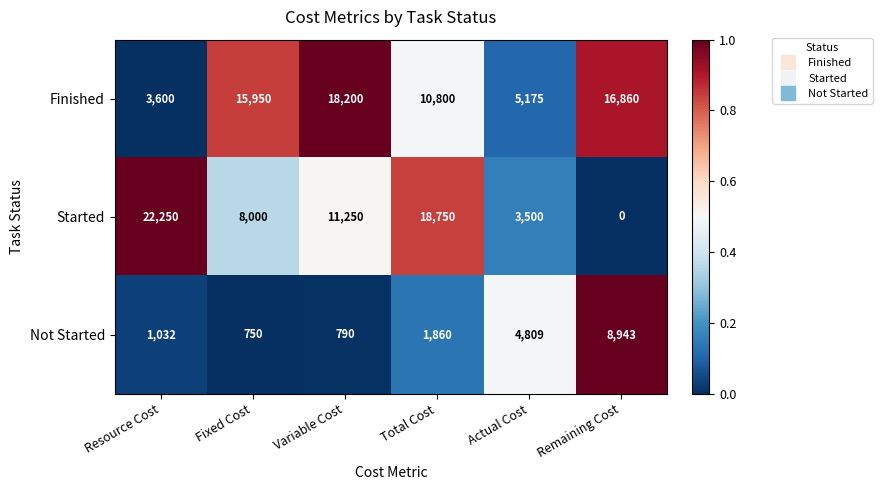

What is the difference between the highest and lowest values at Variable Cost?

17410